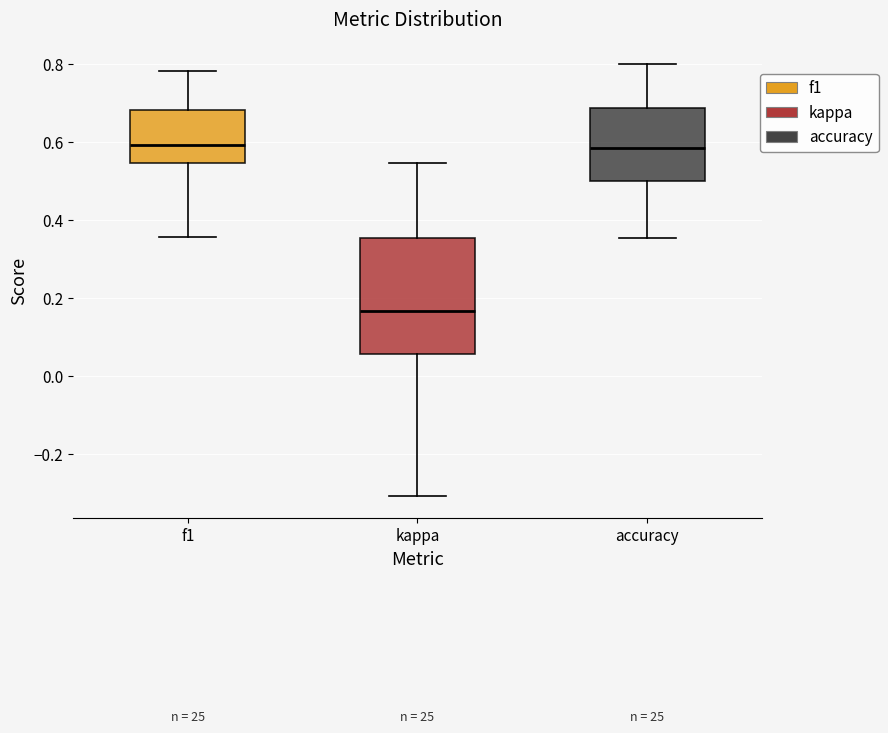

Where does the lower whisker of the box for accuracy end on the y-axis? The values are not printed on the chart, so give them approximately, as read against the axis.

0.36